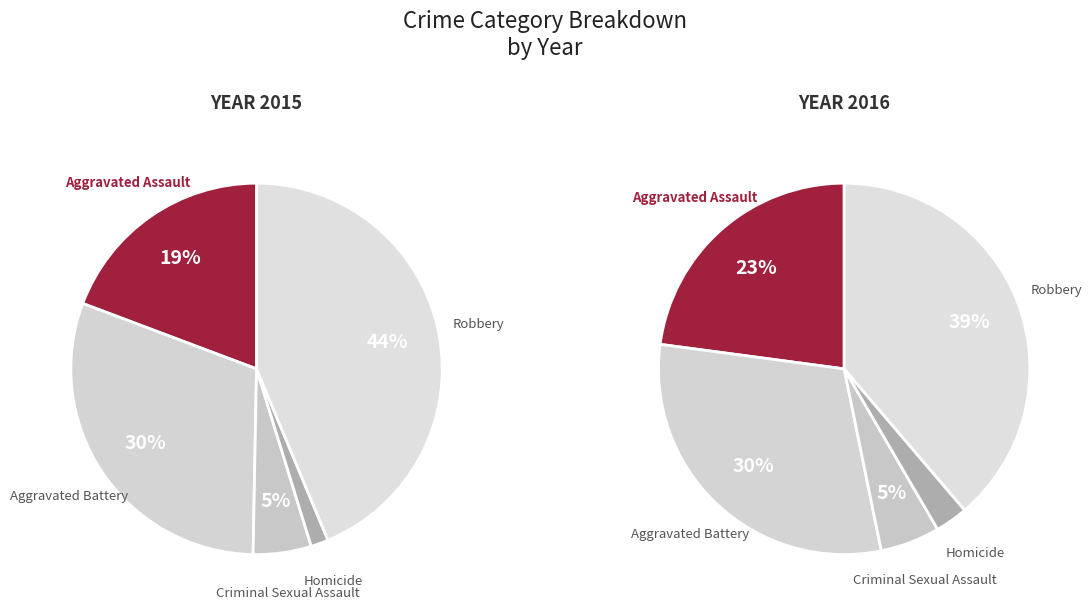

Which has a higher value, Homicide or Aggravated Battery?

Aggravated Battery